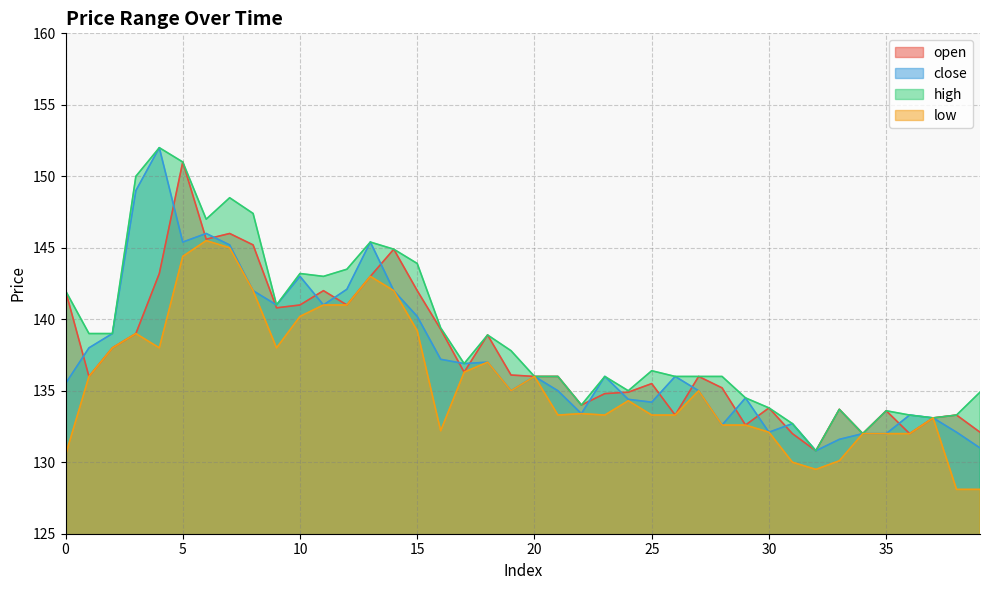

Reading left to right, what are all the values shown in this chart?

open: 142.0	136.0	138.0	139.0	143.2	151.0	145.6	146.0	145.2	140.8	141.0	142.0	141.0	143.0	144.9	142.0	139.3	136.3	138.9	136.1	136.0	136.0	134.0	134.8	134.9	135.5	133.3	136.0	135.2	132.6	133.8	132.0	130.8	133.7	132.0	133.6	132.0	133.1	133.3	132.1
close: 135.5	138.0	139.0	149.0	152.0	145.4	146.0	145.2	142.0	141.0	143.0	141.0	142.1	145.4	142.0	140.2	137.2	136.9	137.0	135.0	136.0	135.0	133.4	136.0	134.4	134.2	136.0	135.0	132.6	134.5	132.1	132.7	130.8	131.6	132.0	132.0	133.3	133.1	132.1	131.0
high: 142.0	139.0	139.0	150.0	152.0	151.0	147.0	148.5	147.4	141.0	143.2	143.0	143.5	145.4	144.9	143.9	139.4	136.9	138.9	137.8	136.0	136.0	134.0	136.0	135.0	136.4	136.0	136.0	136.0	134.5	133.8	132.7	130.8	133.7	132.0	133.6	133.3	133.1	133.3	134.9
low: 130.5	136.0	138.0	139.0	138.0	144.4	145.5	145.0	142.0	138.0	140.2	141.0	141.0	143.0	142.0	139.2	132.2	136.3	137.0	135.0	136.0	133.3	133.4	133.3	134.3	133.3	133.3	135.0	132.6	132.6	132.1	130.0	129.5	130.1	132.0	132.0	132.0	133.1	128.1	128.1